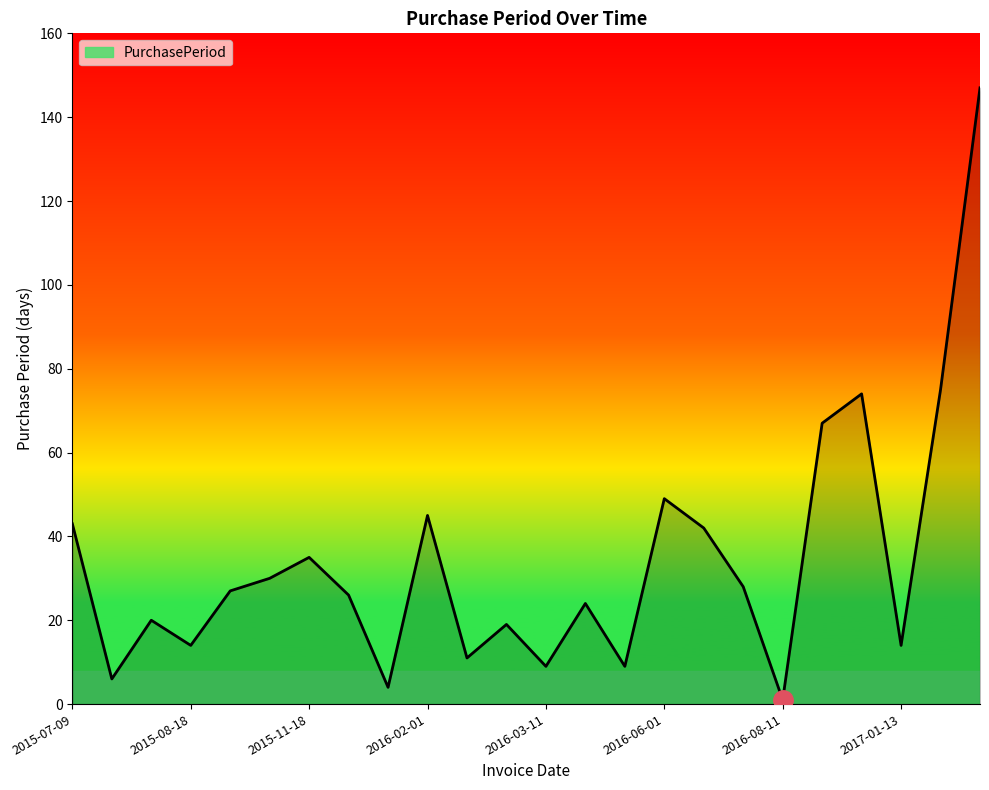

What is the difference between the maximum and minimum values?

146